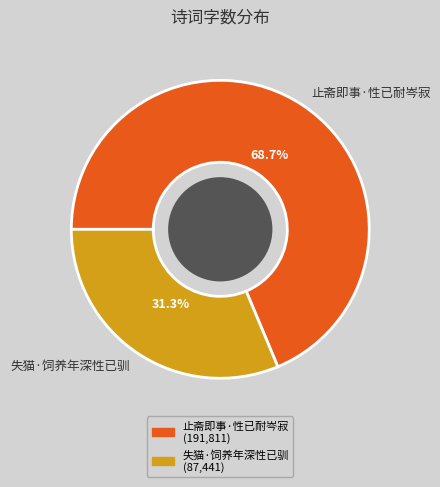

What is the ratio of the value at 失猫·饲养年深性已驯 to the value at 止斋即事·性已耐岑寂?

0.5